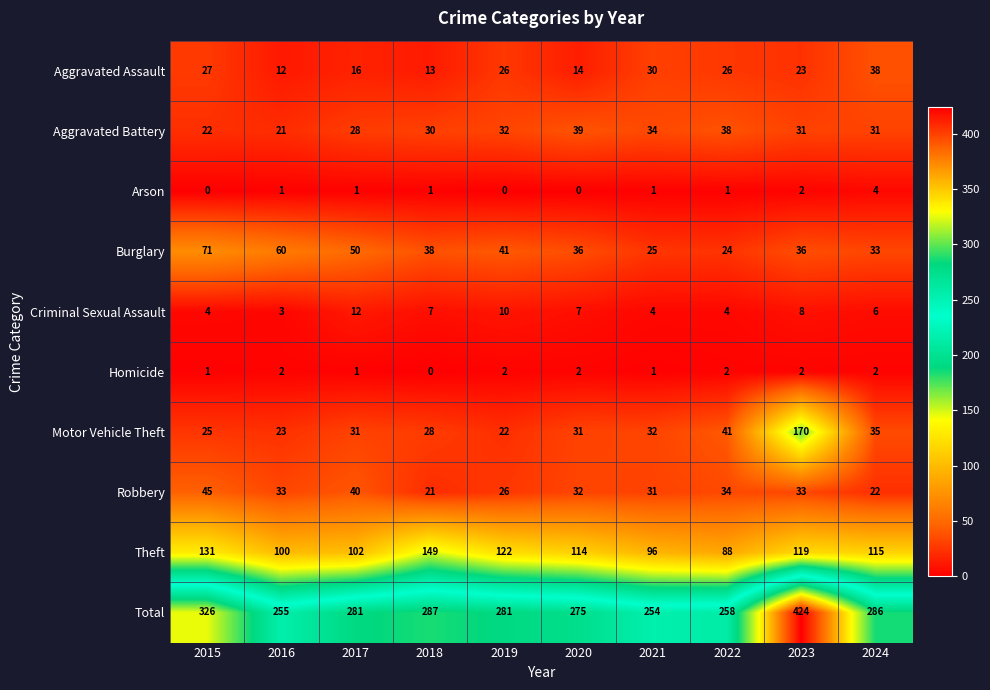

What is the total value across all series at 2020?

550